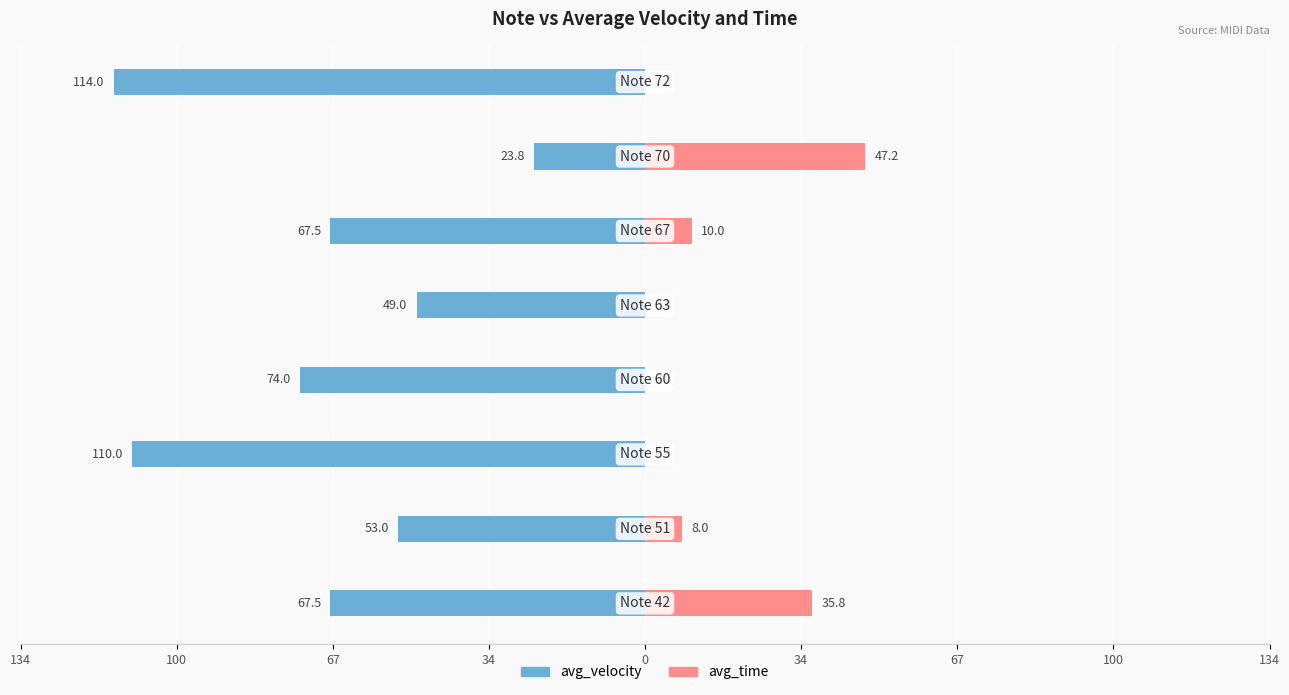

At how many categories does at least one series exceed -72?

8